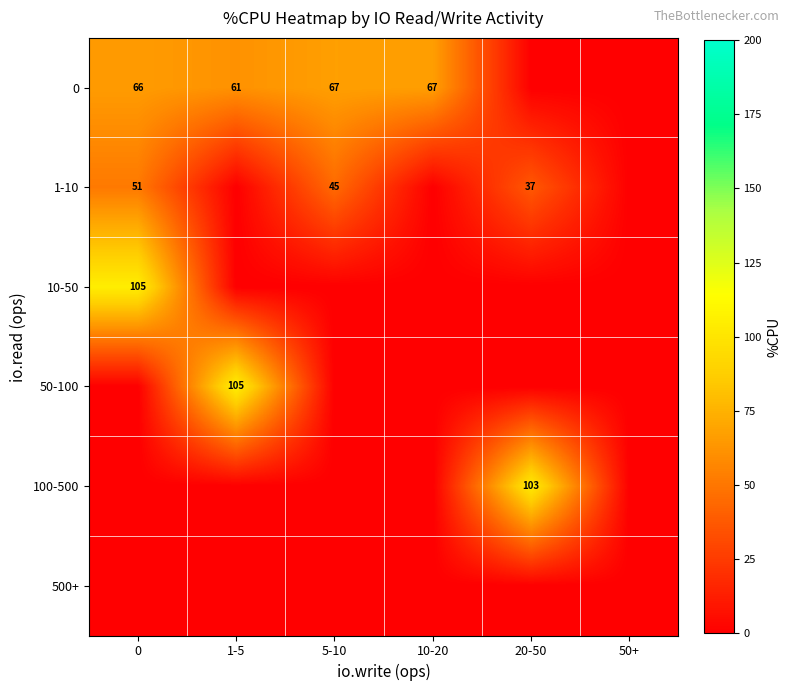

What is the spread (max minus min) of values at 20-50?

102.8